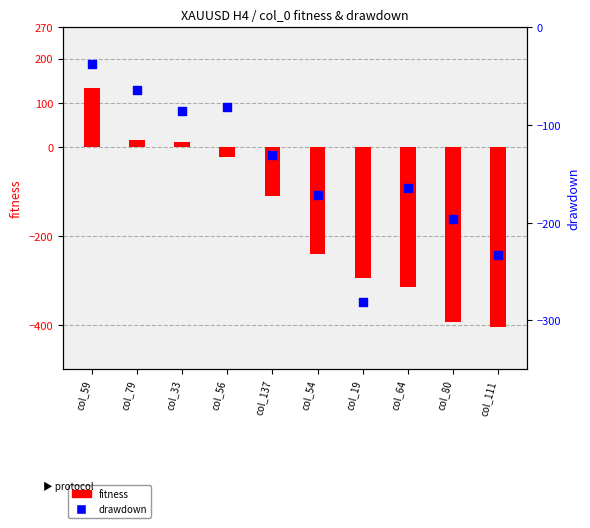

Is the value of drawdown at col_33 greater than the value of fitness at col_19?

Yes